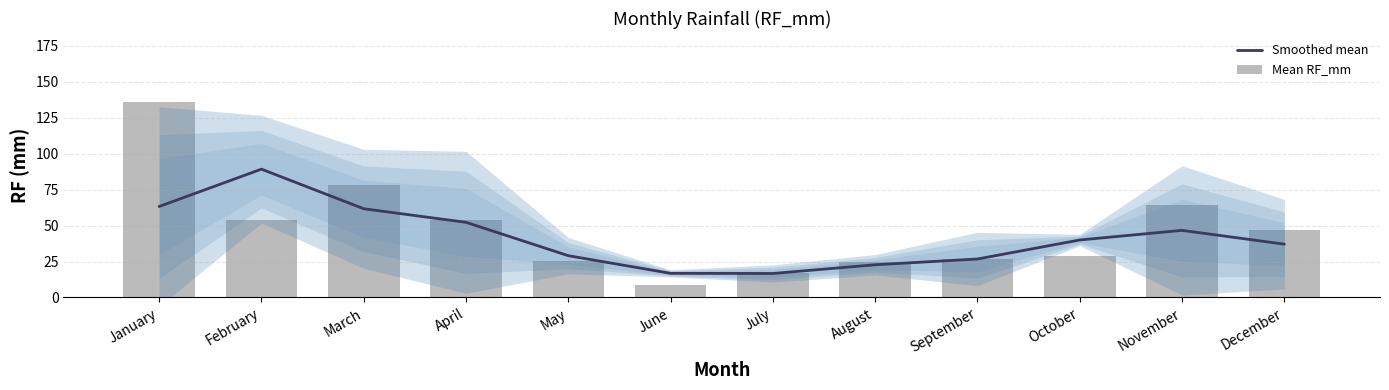

How many data points in Mean RF_mm are less than 46?

6